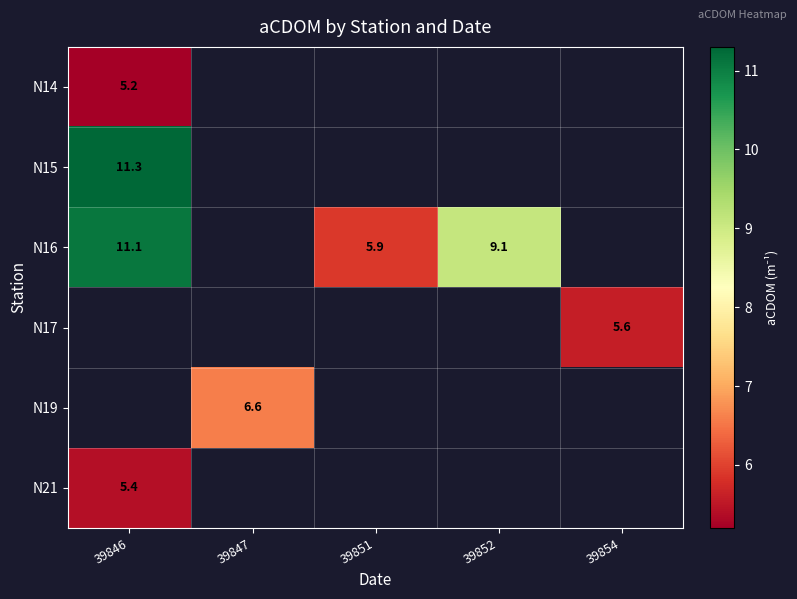

Between 39851 and 39847, which is larger?

39847